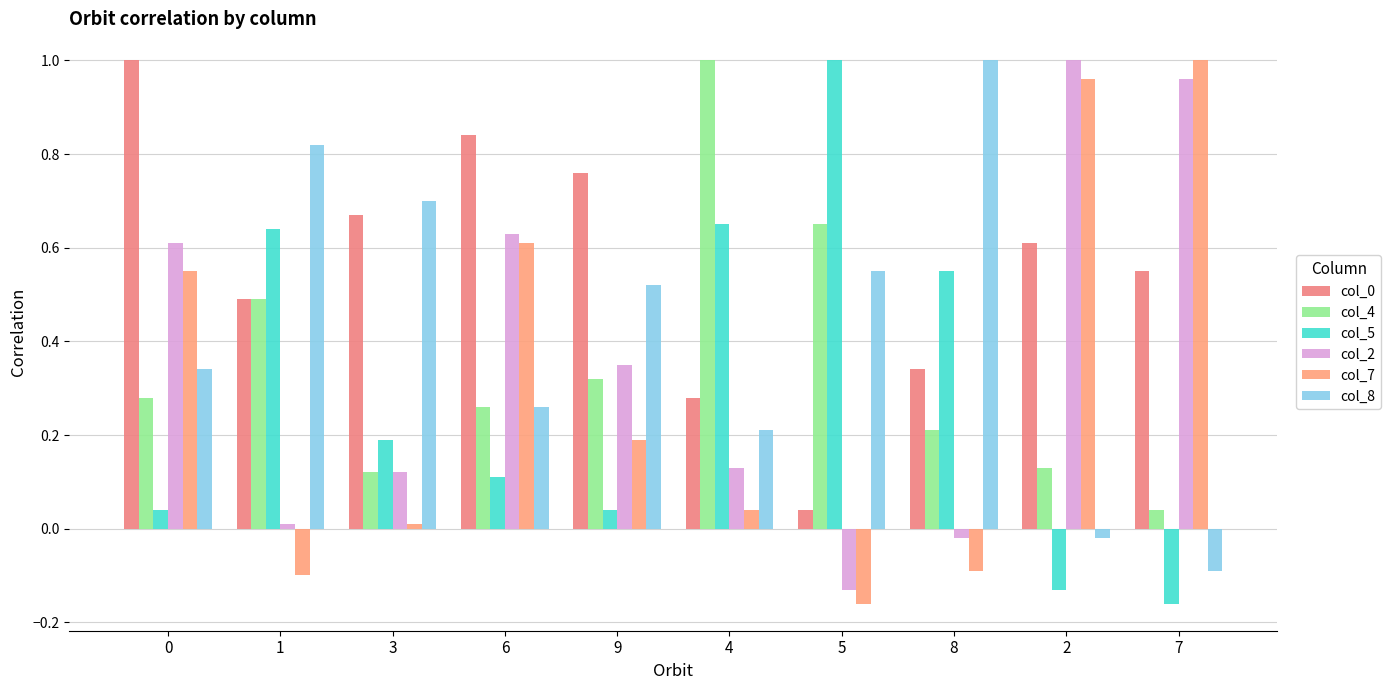

What is the average value of the col_2 series?

0.4